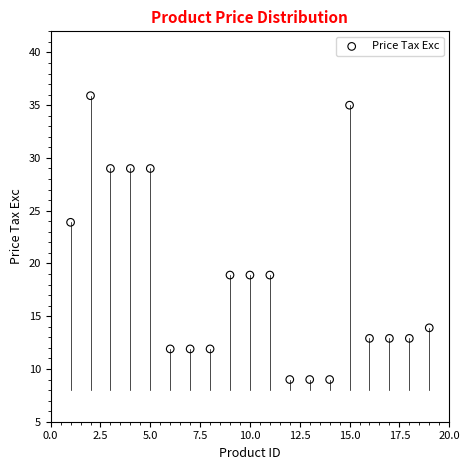

What Y value in the scatter plot is closest to 22?

23.9